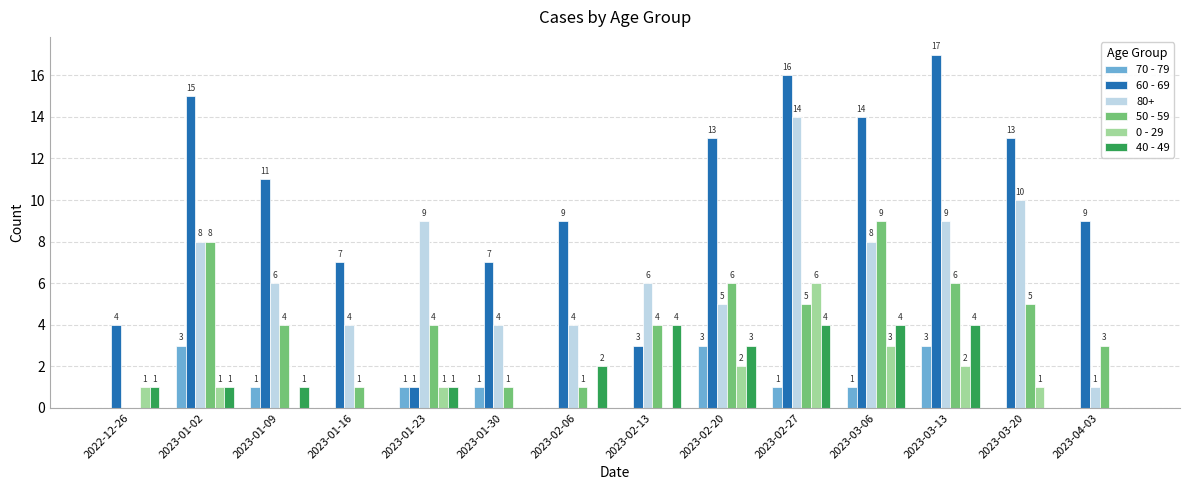

What is the average value of the 50 - 59 series?

4